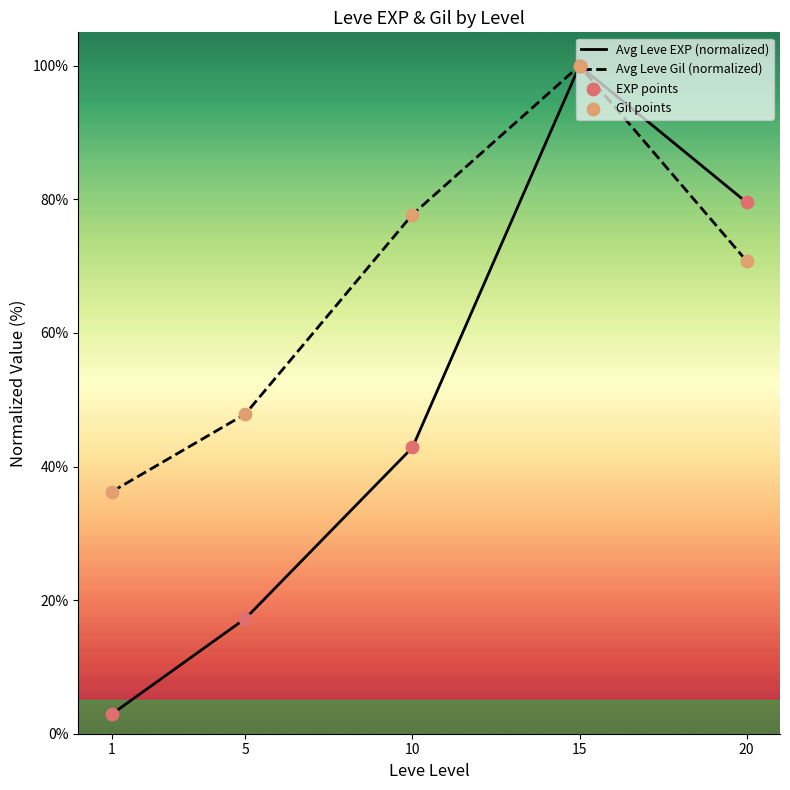

Which series contains the highest Y value?

Avg Leve EXP (normalized)